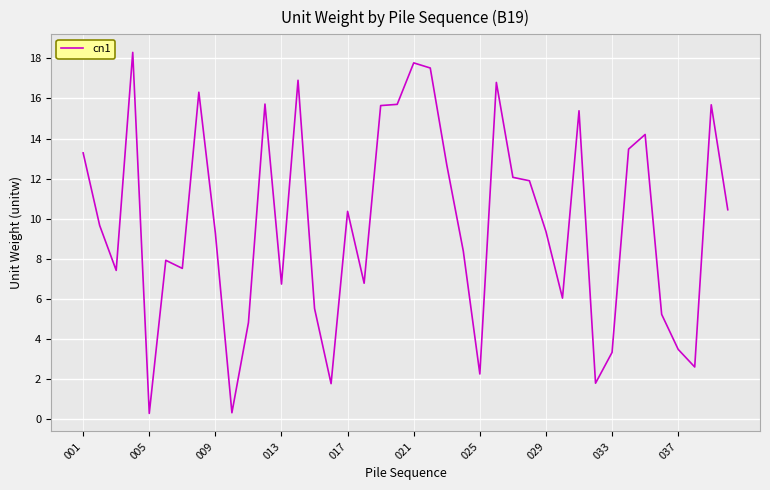

What is the maximum value shown in the chart?

18.3